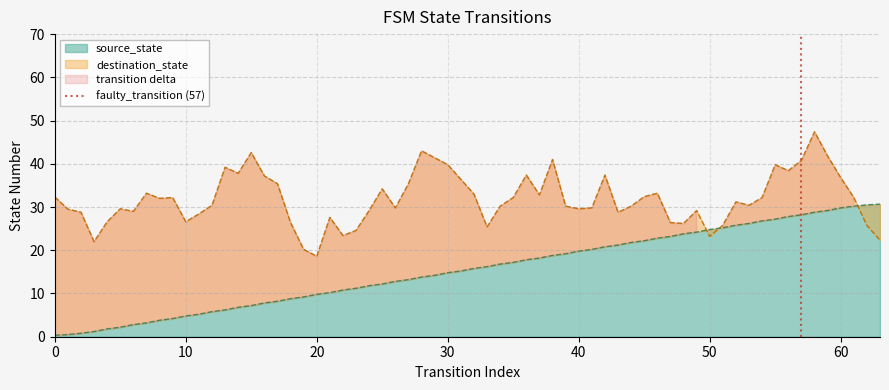

The value of source_state at 60 is 29.8. True or false?

True